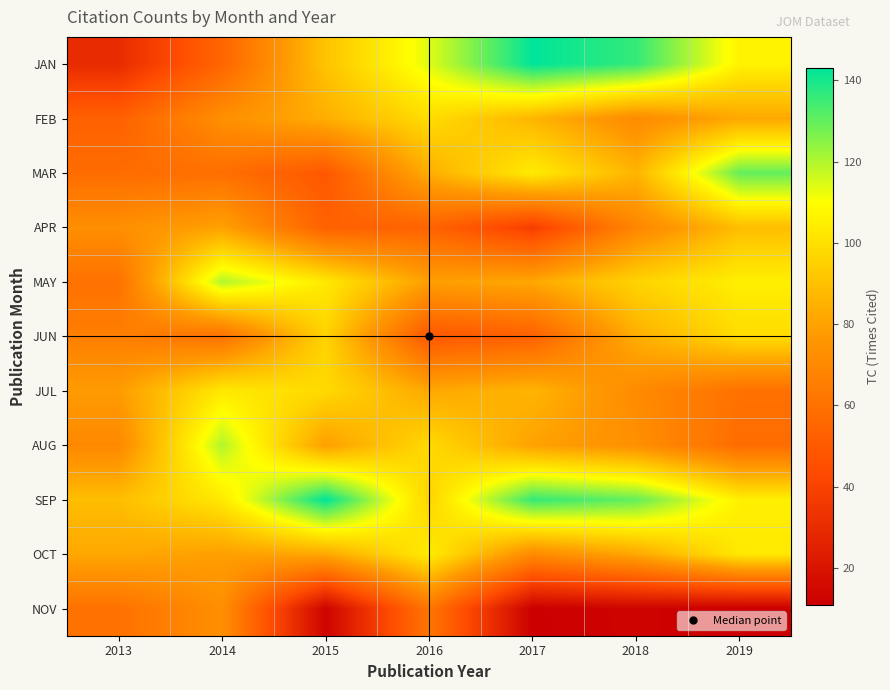

Which category has the highest value across all series?

2017